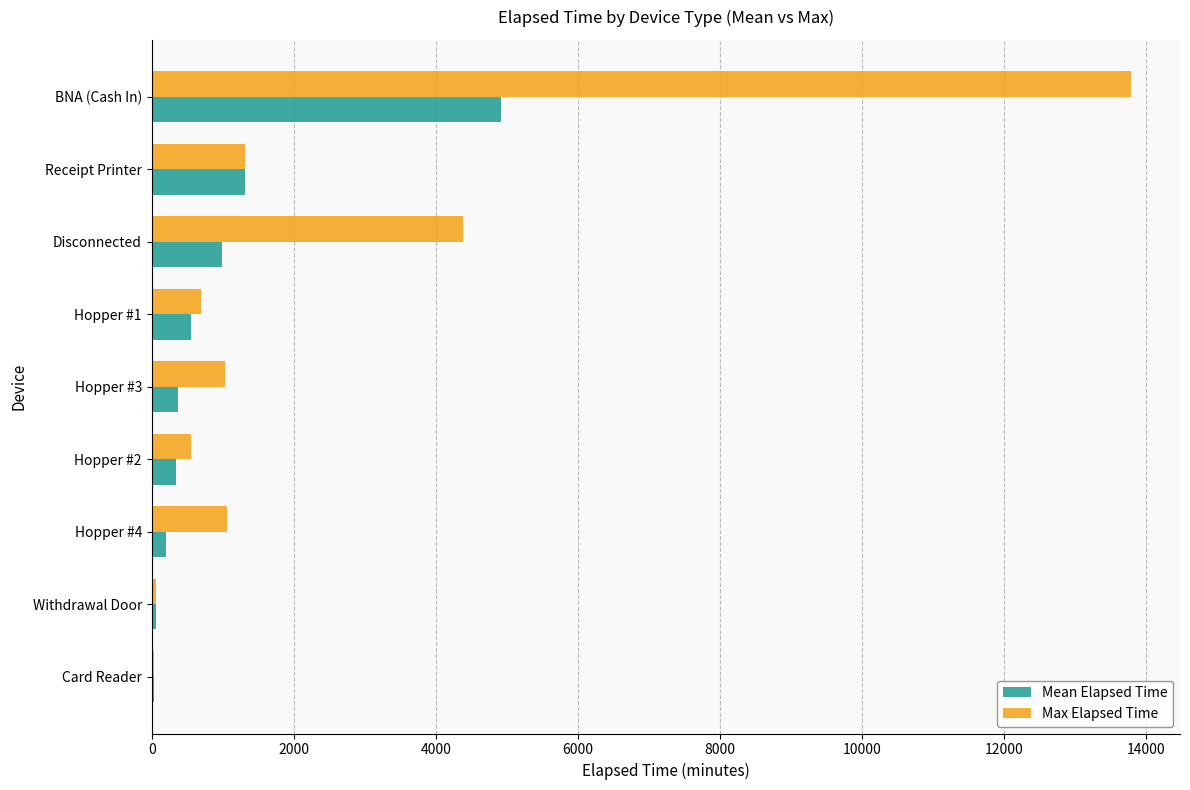

What is the maximum value shown in the chart?

13785.0